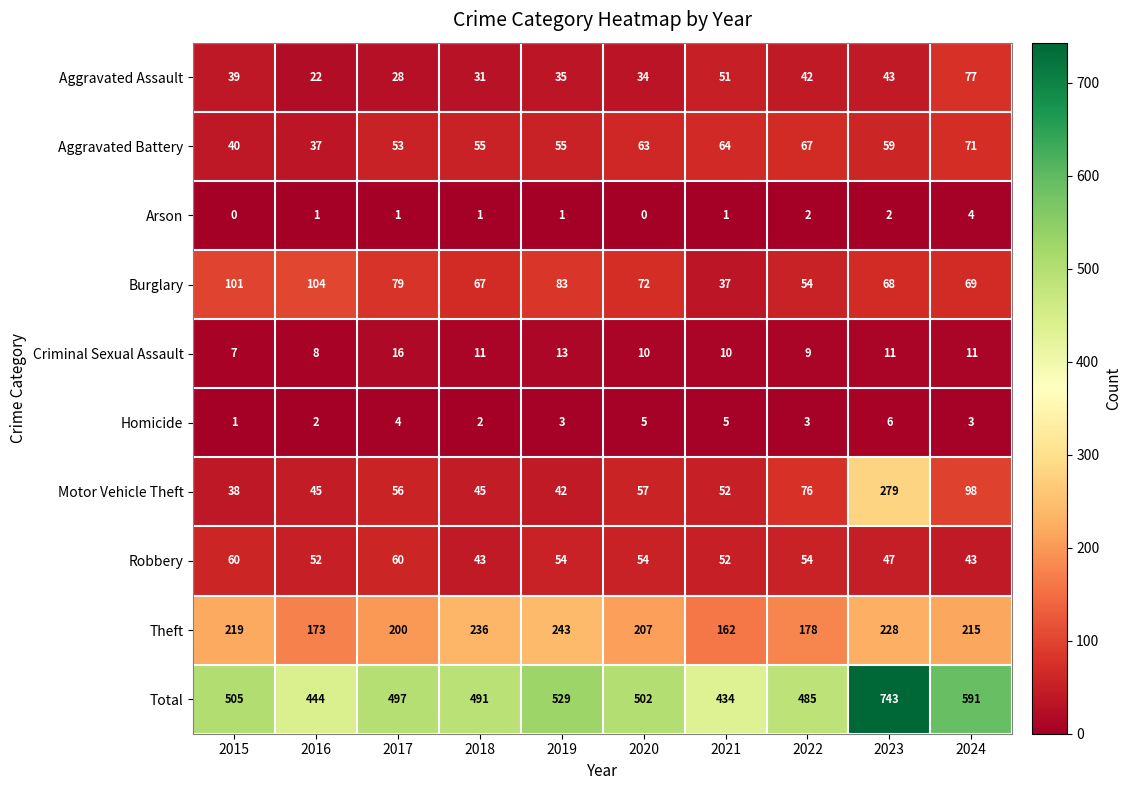

At which category is the sum across all series the highest?

2023